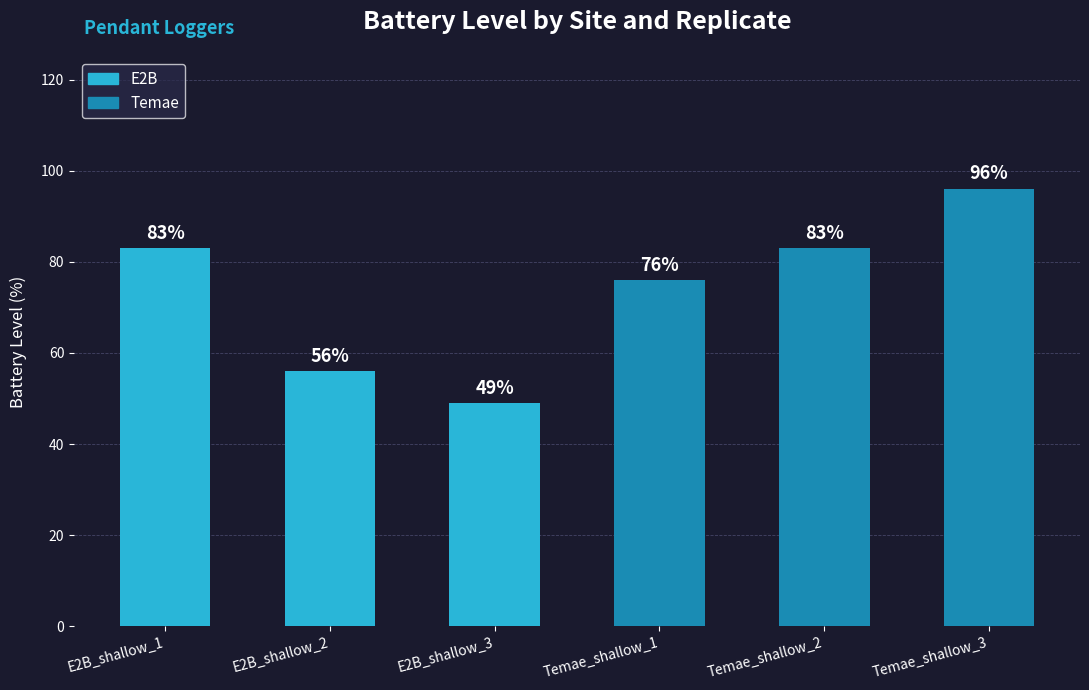

How many categories are shown in the chart?

6